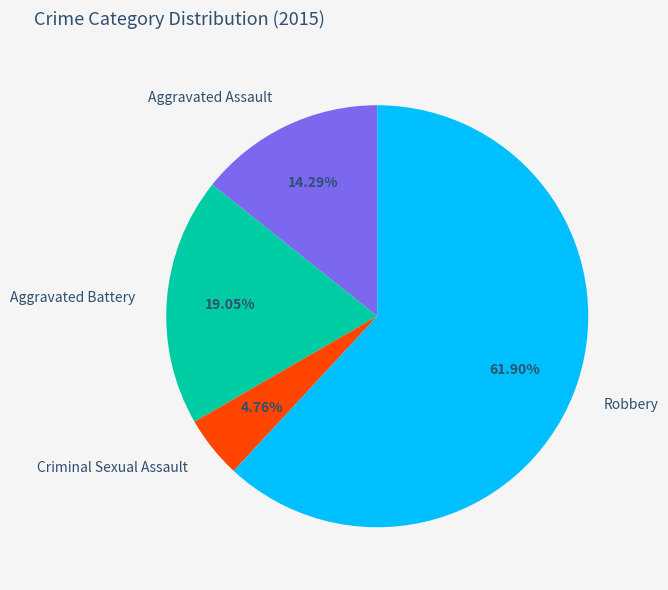

Combined, do Aggravated Battery and Robbery account for over 50%?

Yes